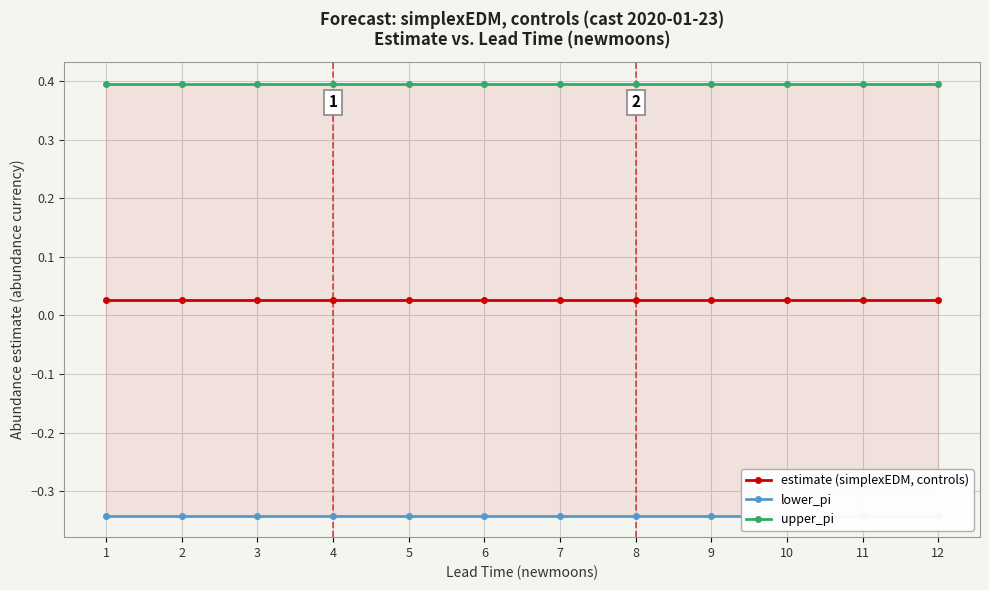

At 11, list the series in order from largest to smallest.

upper_pi, estimate (simplexEDM, controls), lower_pi